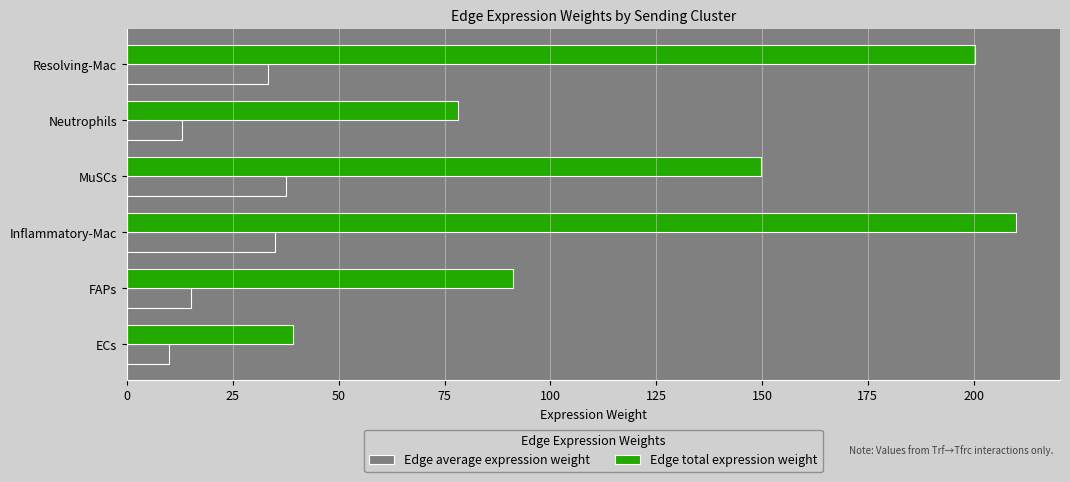

Read the Edge average expression weight value at FAPs.

15.2